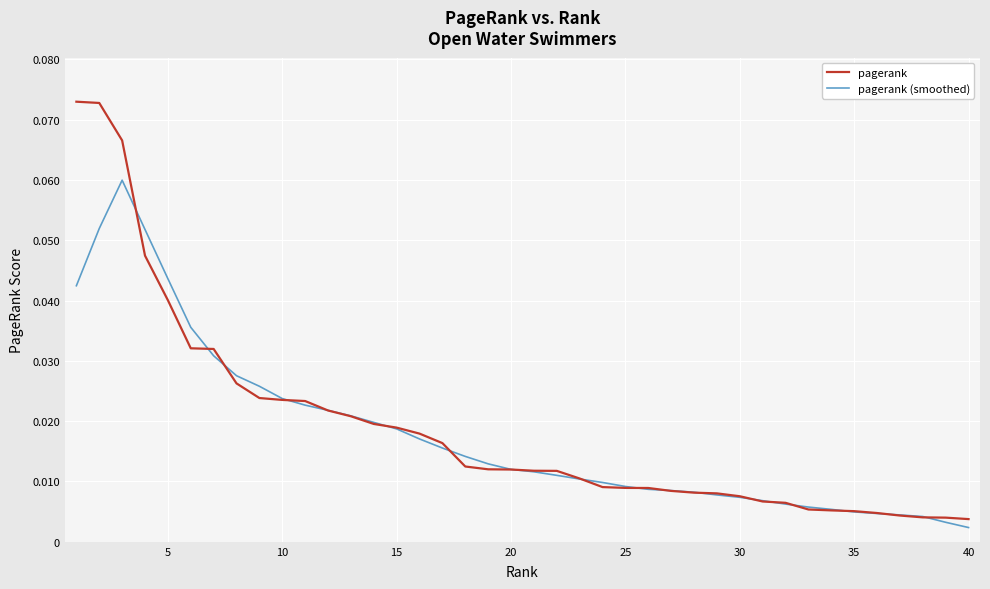

Which series ends up on top after the final intersection of pagerank and pagerank (smoothed)?

pagerank